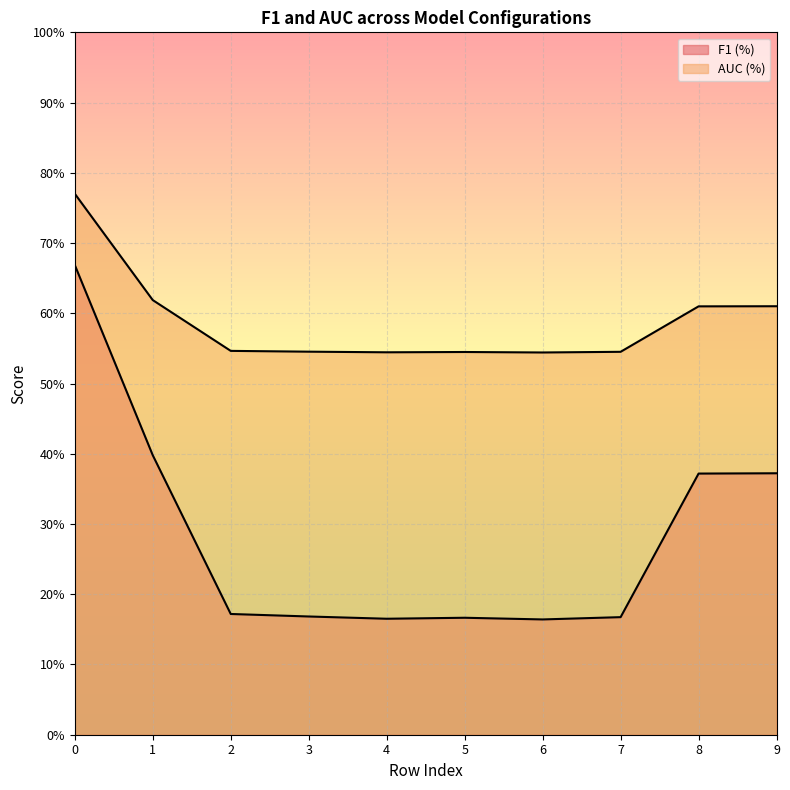

Reading left to right, what are all the values shown in this chart?

F1 (%): 0.7	0.4	0.2	0.2	0.2	0.2	0.2	0.2	0.4	0.4
AUC (%): 0.8	0.6	0.5	0.5	0.5	0.5	0.5	0.5	0.6	0.6